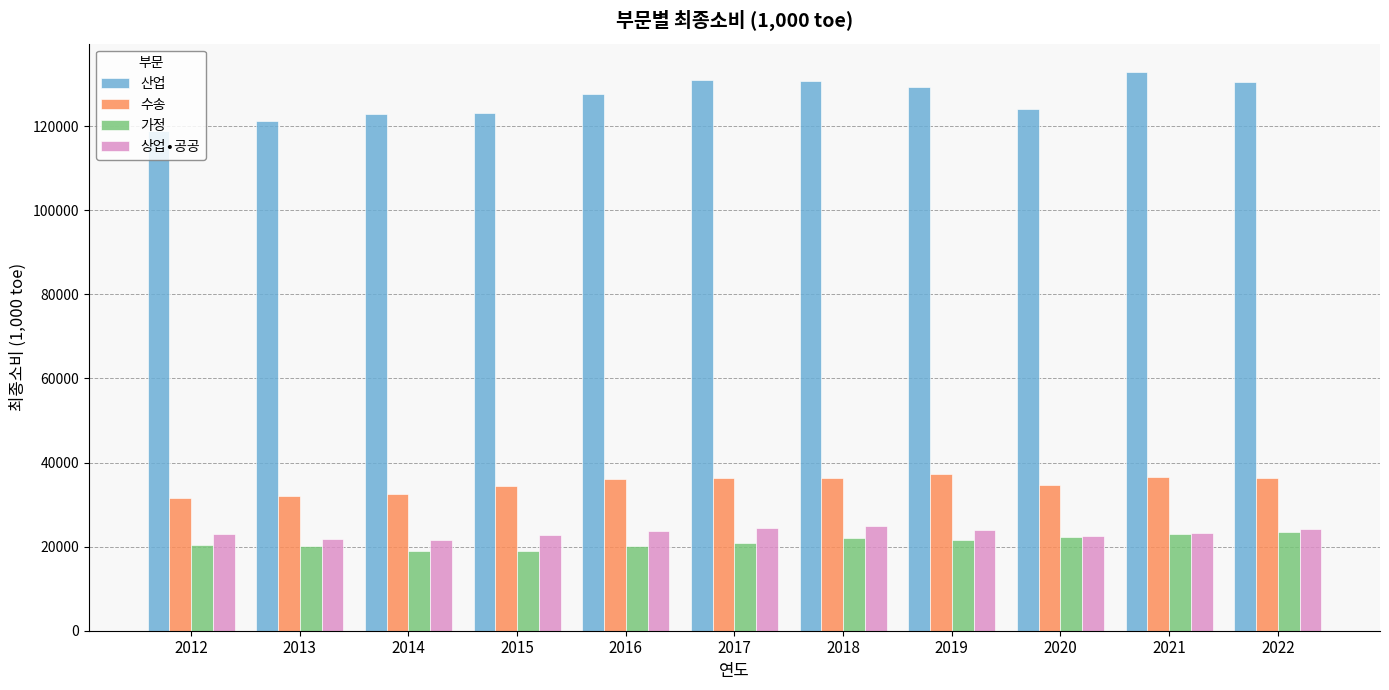

How many data points does each series have?

11